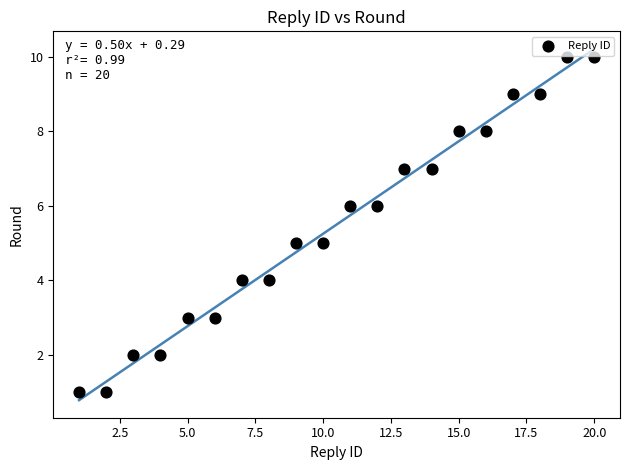

What is the range of X values (max minus min)?

19